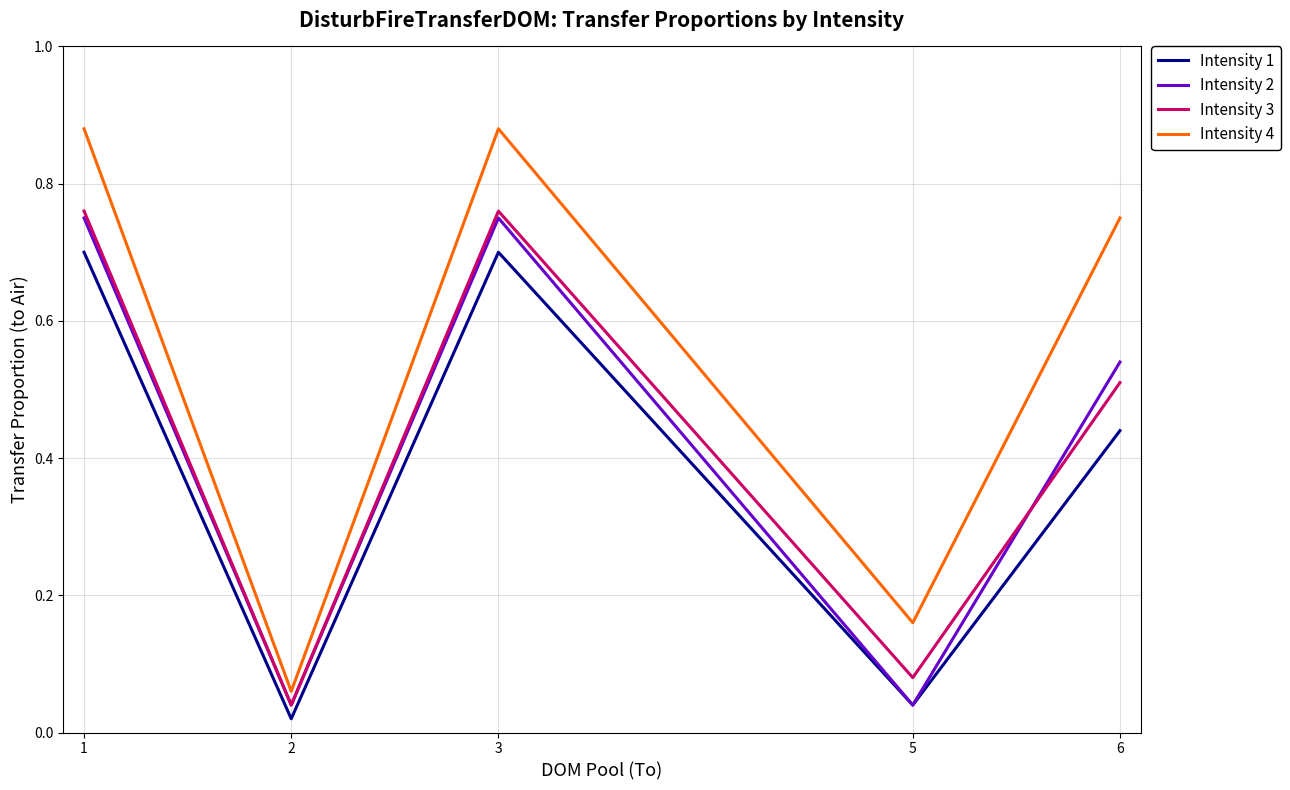

Count the number of data series in this chart.

4